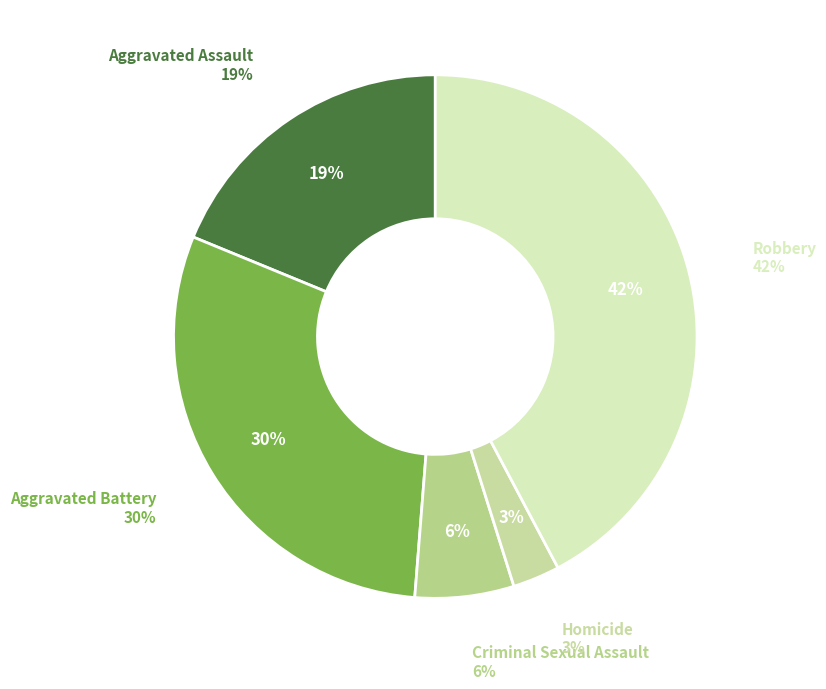

Does Aggravated Battery account for over 50% of the chart?

No